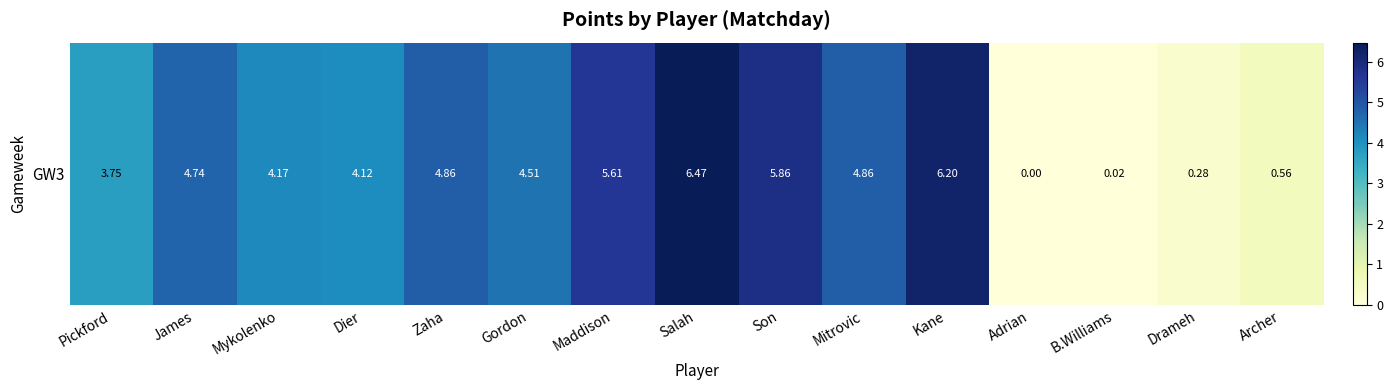

Reading left to right, extract all data points from this chart.

Pickford=3.7	James=4.7	Mykolenko=4.2	Dier=4.1	Zaha=4.9	Gordon=4.5	Maddison=5.6	Salah=6.5	Son=5.9	Mitrovic=4.9	Kane=6.2	Adrian=0.0	B.Williams=0.0	Drameh=0.3	Archer=0.6